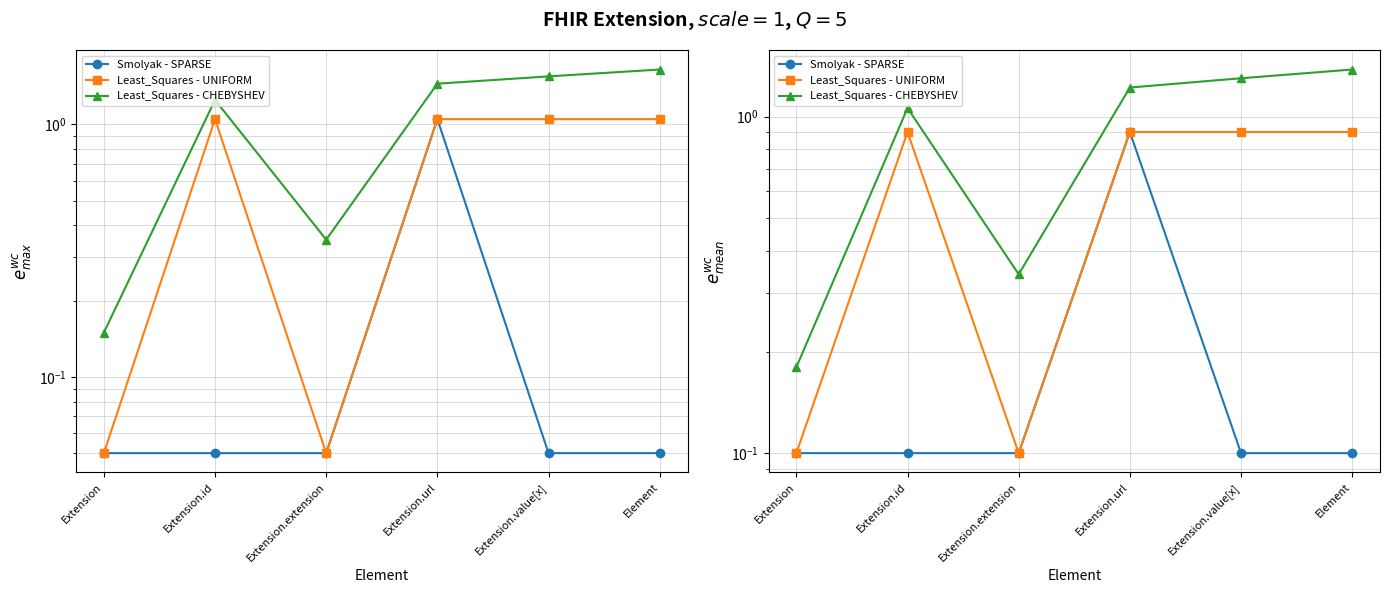

Where does the Least_Squares - CHEBYSHEV series first go above 1?

Extension.id